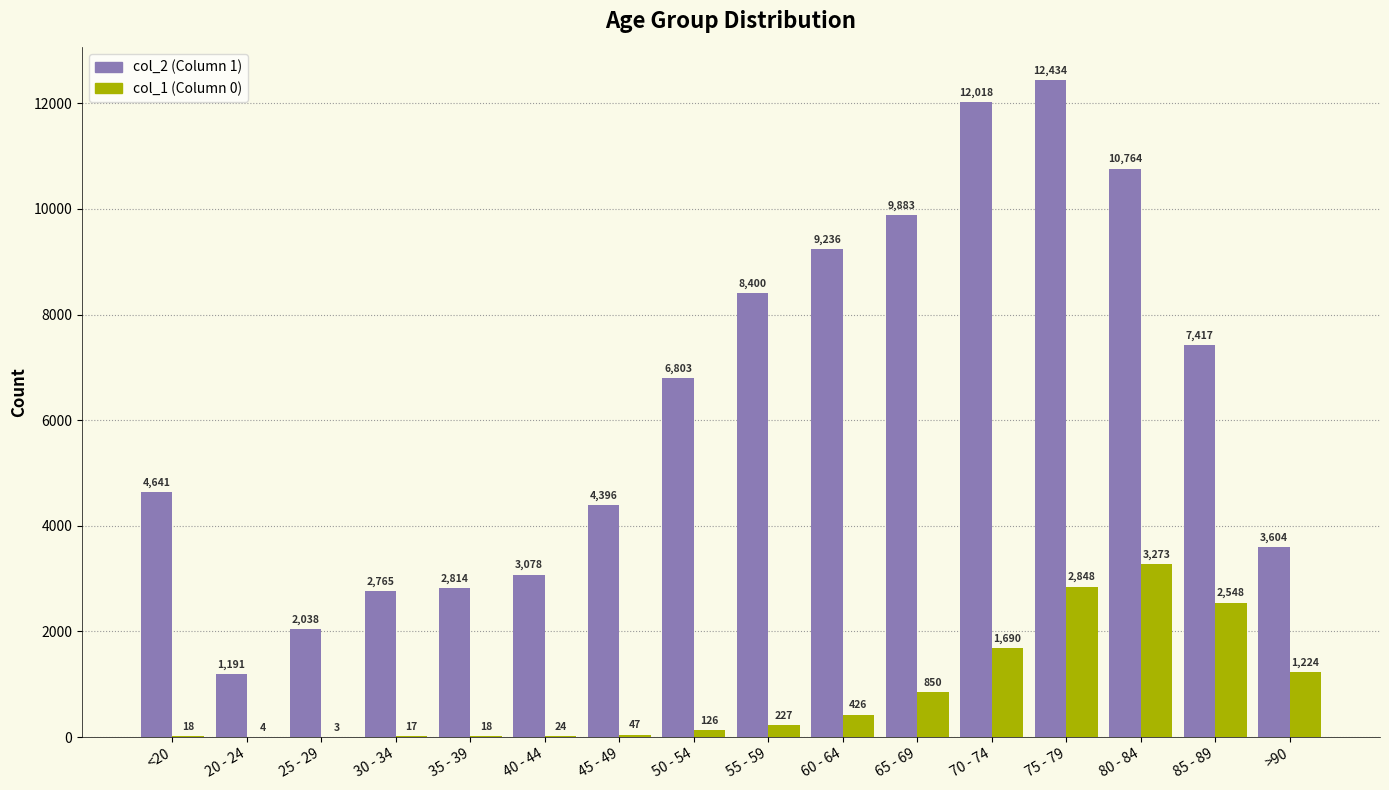

What is the total value across all series at >90?

4828